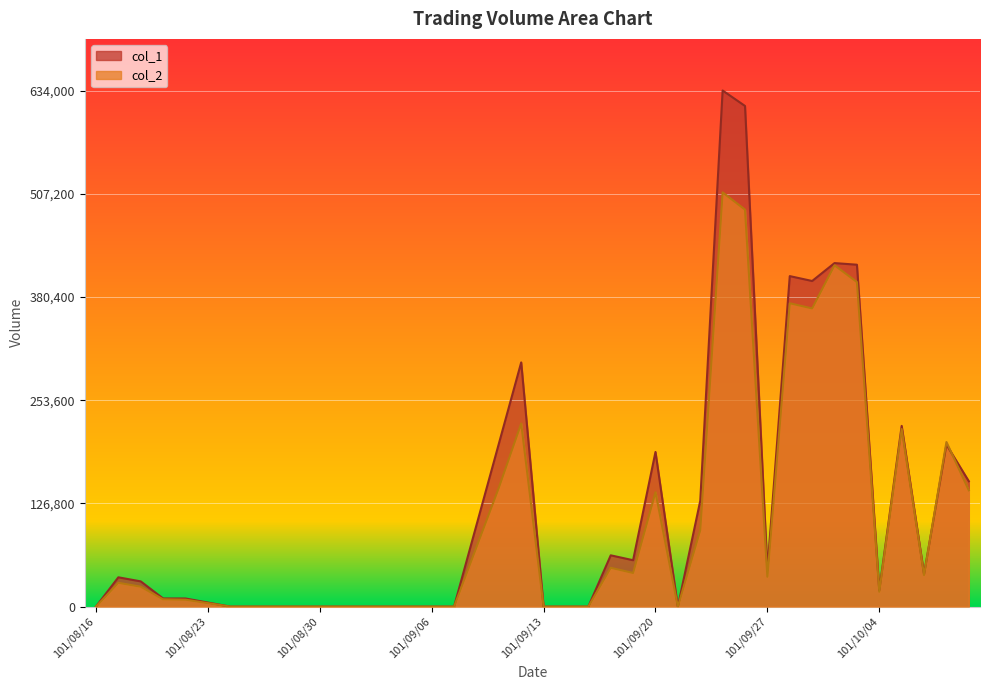

Which series has the widest spread of values?

col_1